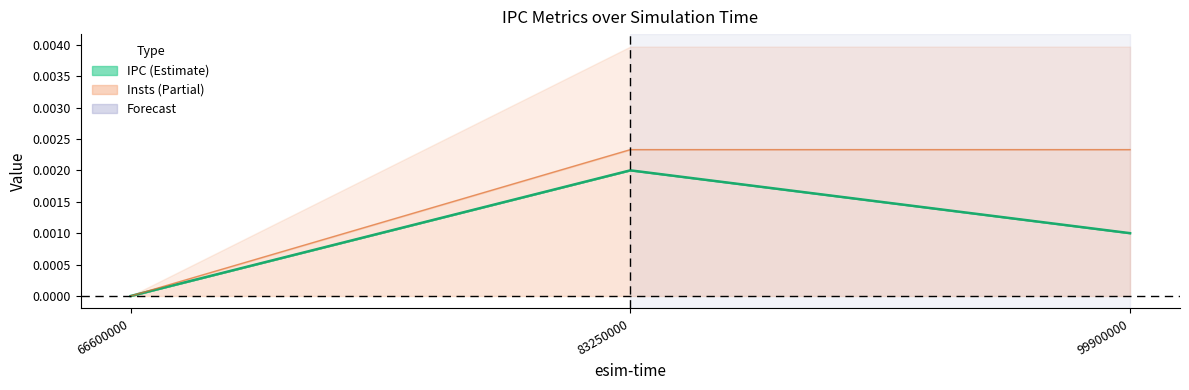

How many data points does each series have?

3